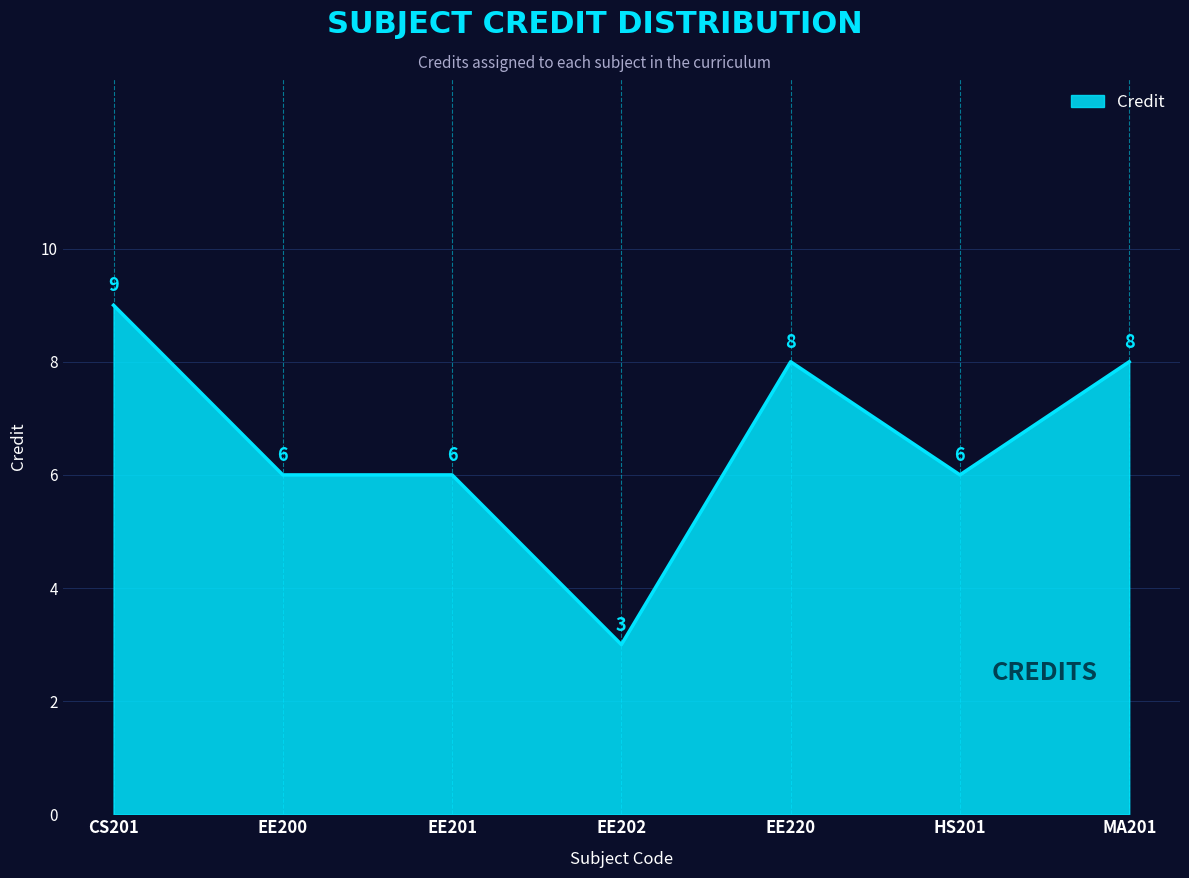

True or false: the data has more than 2 interior local peaks.

False